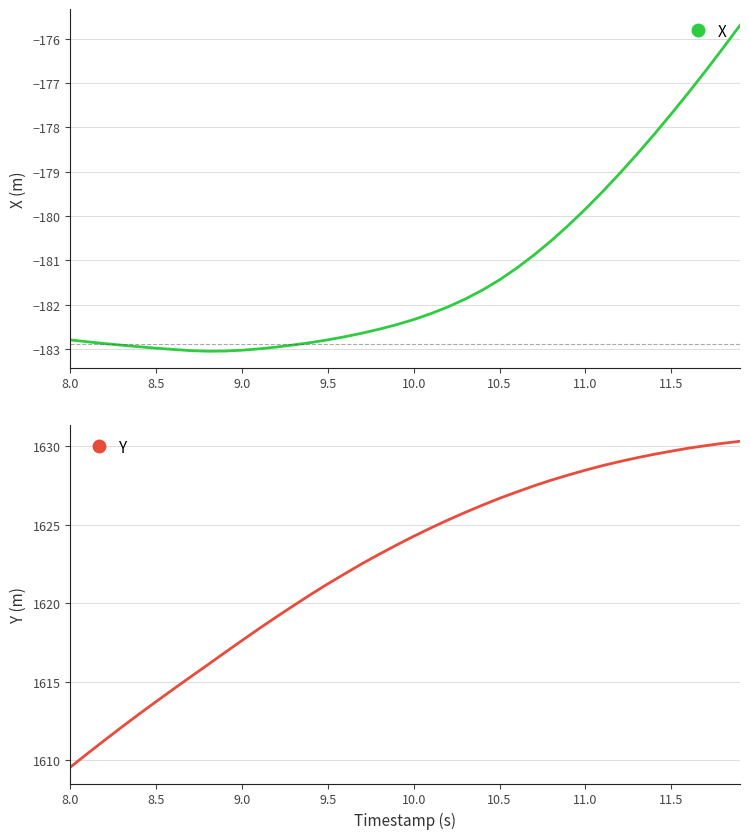

What is the highest value of the X series?

-175.7